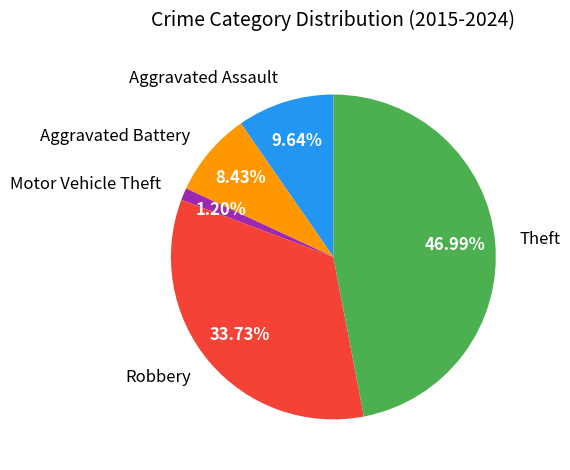

Is Aggravated Assault the majority of the pie?

No